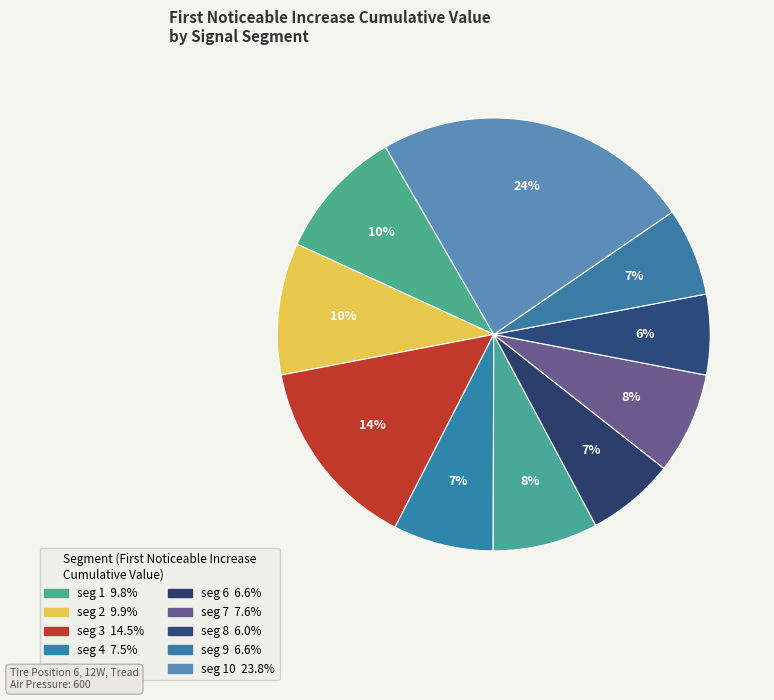

How many segments does this pie chart have?

10